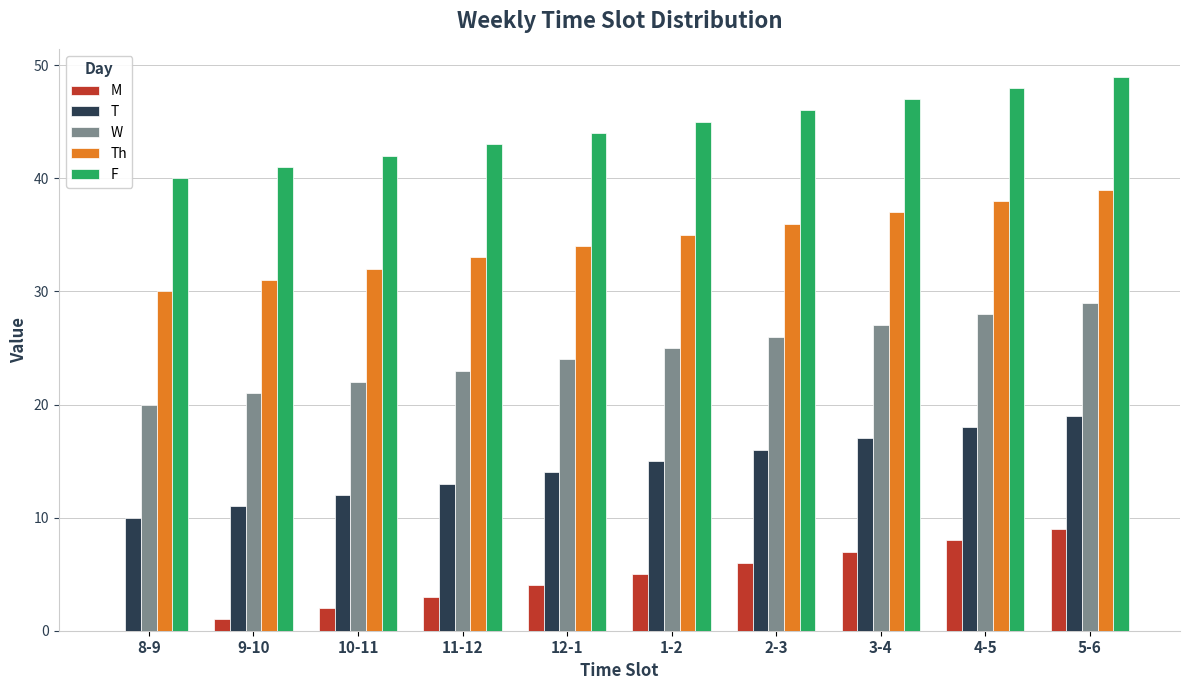

Is the value of W at 1-2 greater than the value of Th at 11-12?

No